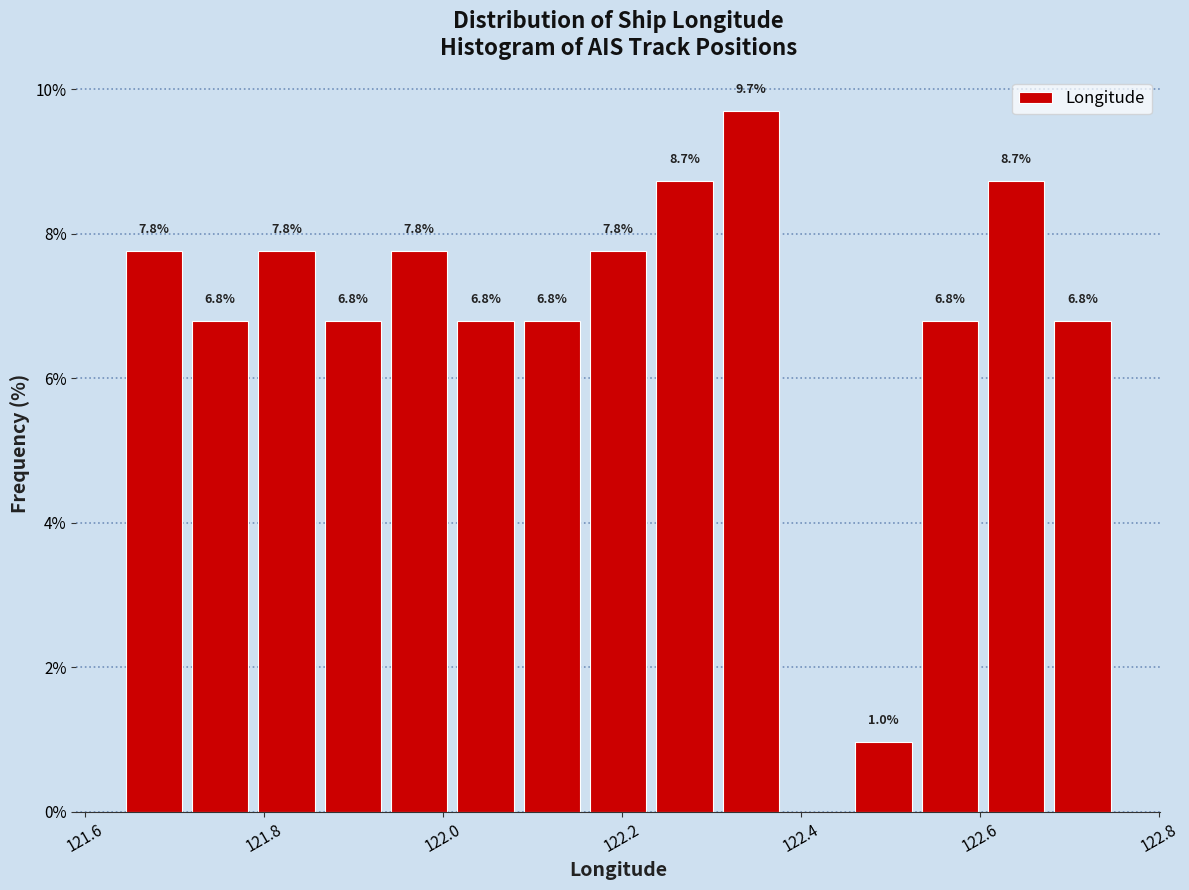

Read against the x-axis, roughly where is the centre of the tallest bar?

122.34